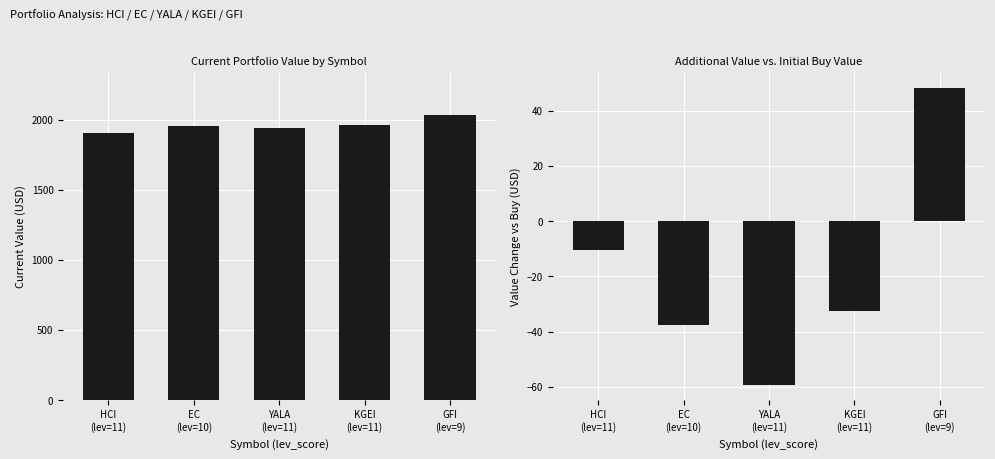

What is the label of the 5th bar from the right?

HCI
(lev=11)